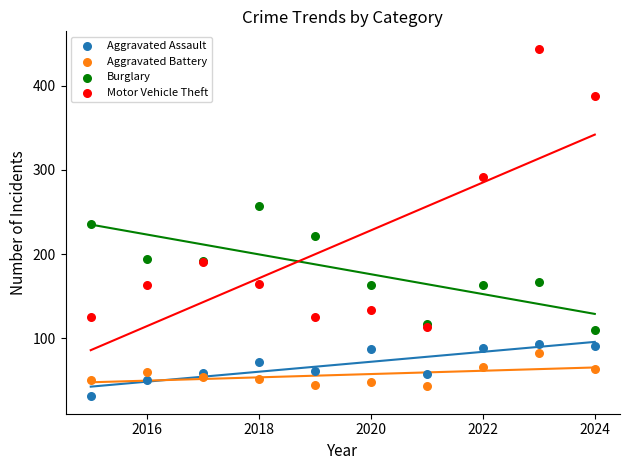

What are all the series names shown in the legend?

Aggravated Assault, Aggravated Battery, Burglary, Motor Vehicle Theft